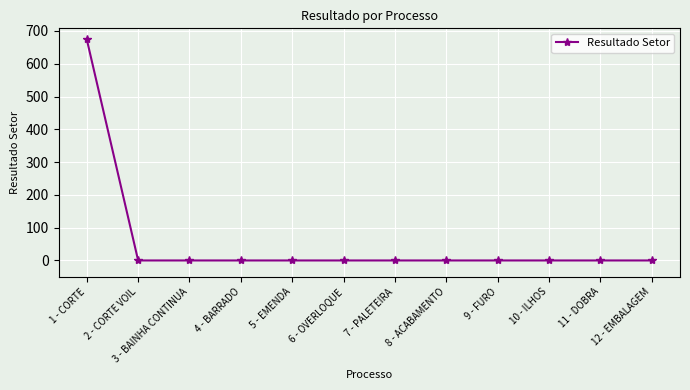

What position from the right is 2 - CORTE VOIL?

11